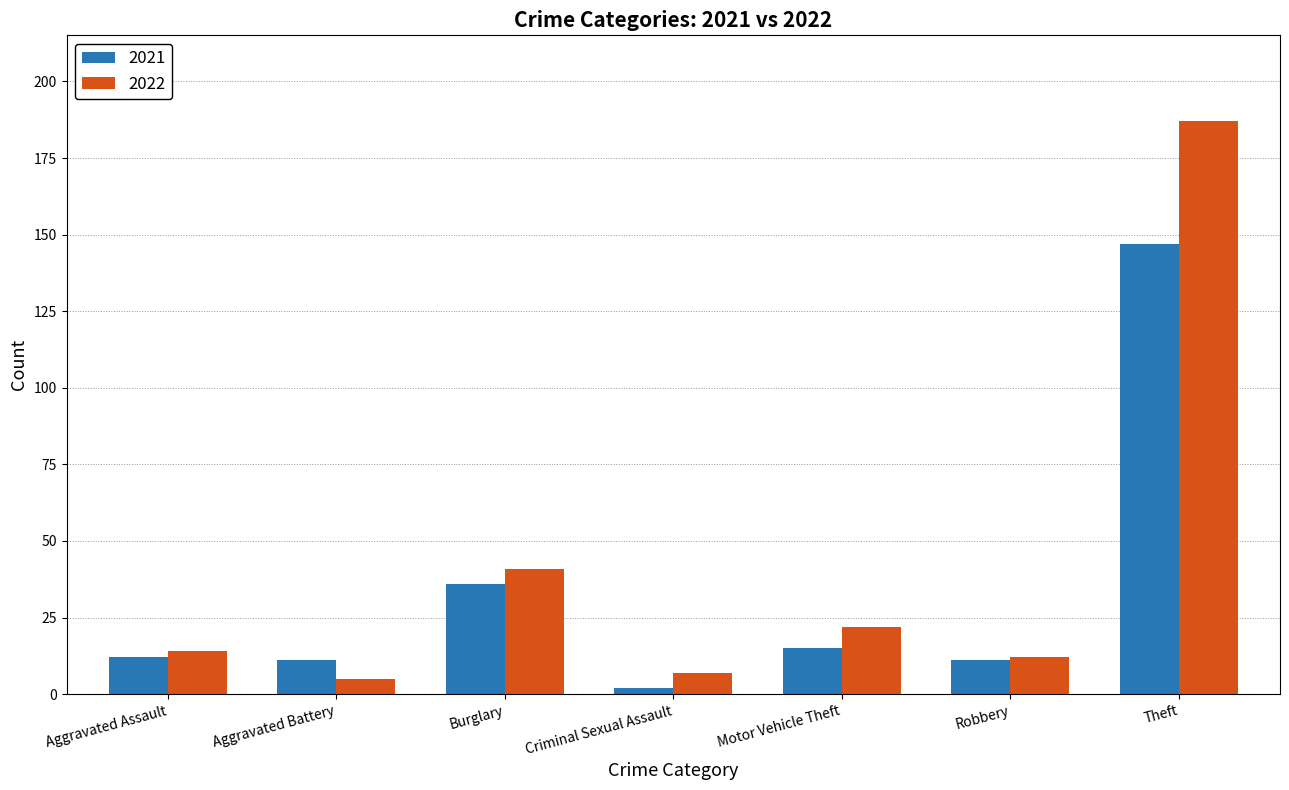

How many distinct data groups are displayed?

2